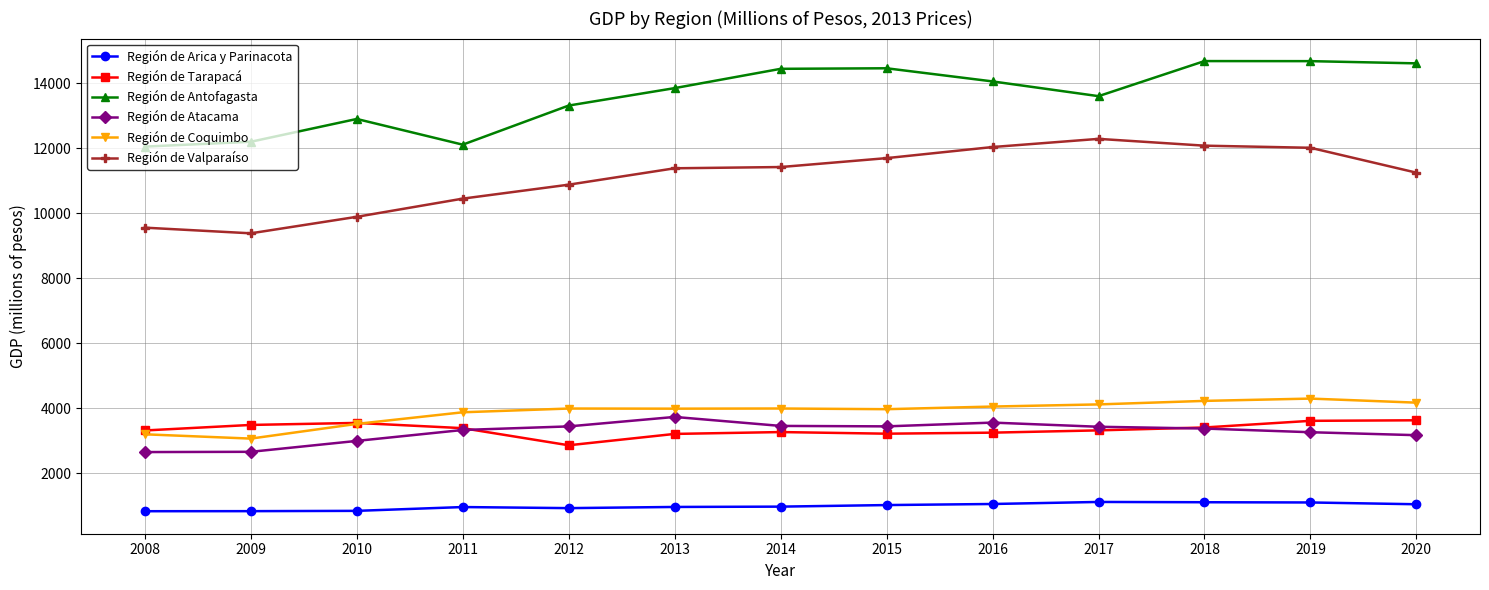

What is the minimum value for Región de Antofagasta?

12045